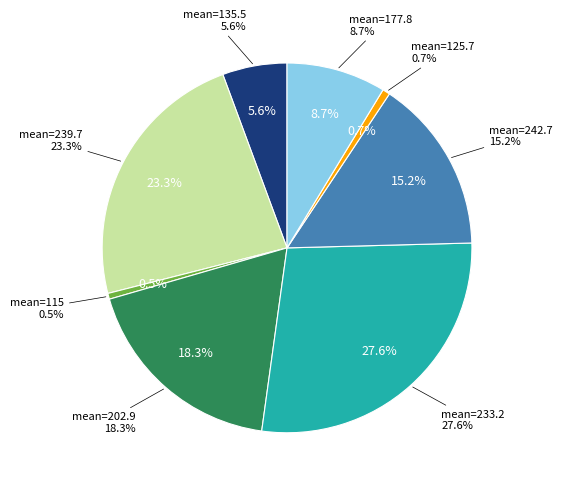

Combined, what portion of the pie is 125.7 and 135.5?

6.3%